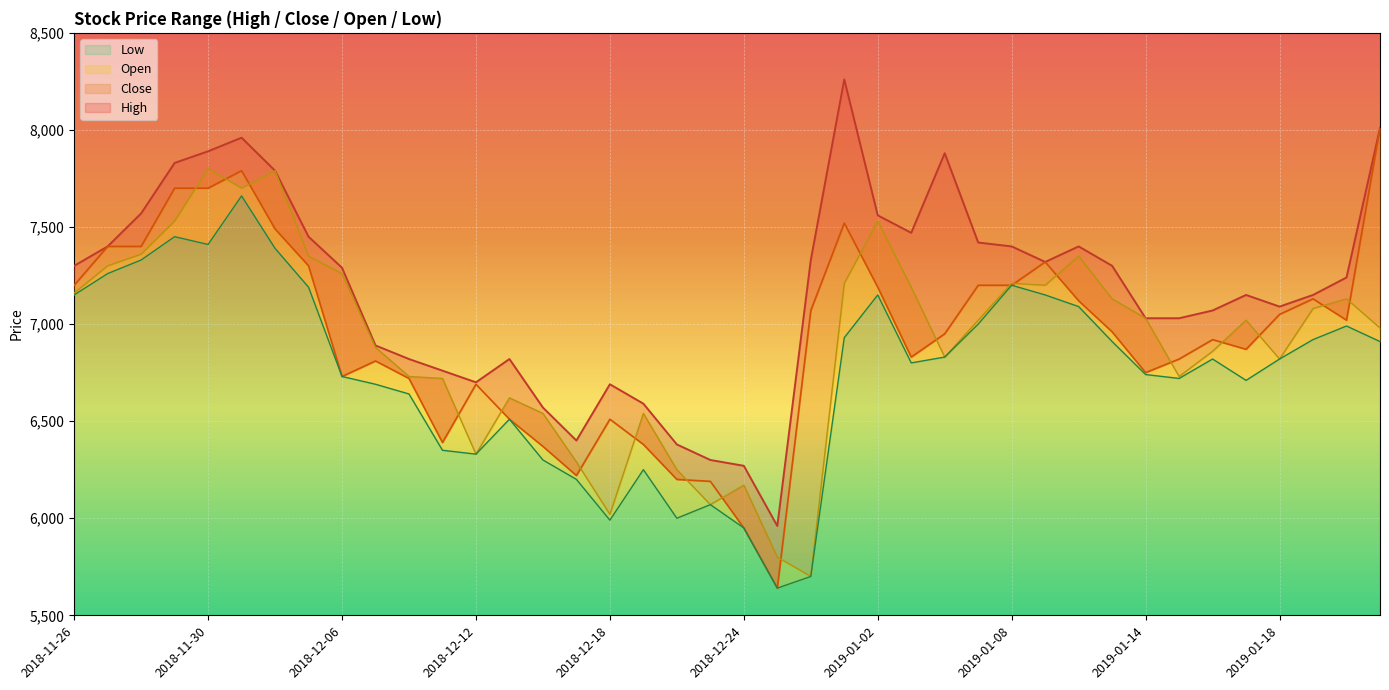

Which series has the largest range (max minus min)?

Close